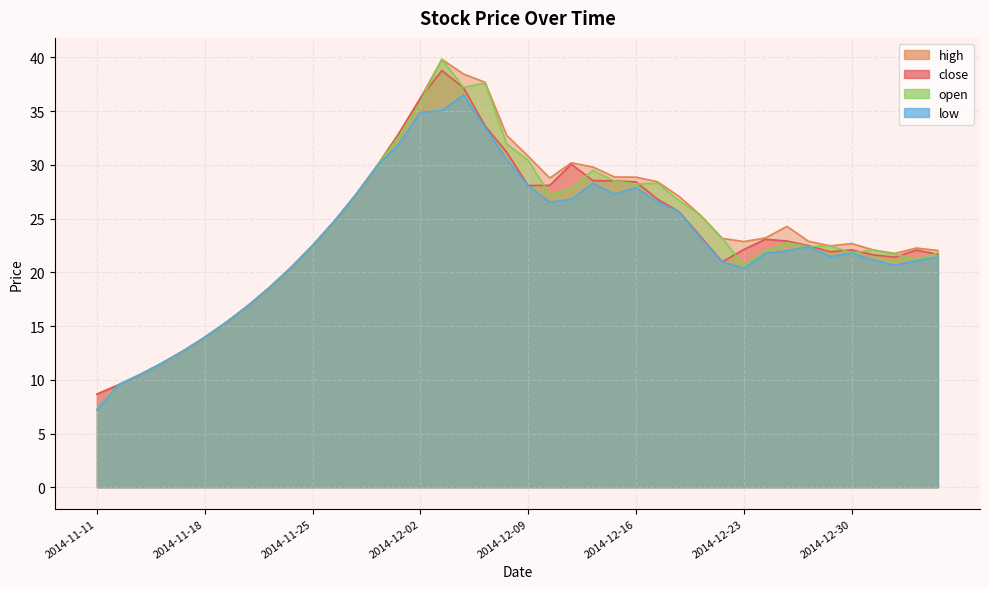

Reading left to right, extract all data points from this chart.

close: 8.7	9.5	10.5	11.5	12.7	13.9	15.3	16.9	18.6	20.4	22.5	24.7	27.2	29.9	32.9	36.2	38.8	37.2	33.6	31.2	28.1	28.1	30.1	28.5	28.5	28.4	26.8	25.6	23.3	21.0	22.1	23.1	22.9	22.5	21.9	22.1	21.6	21.4	22.1	21.7
high: 8.7	9.5	10.5	11.5	12.7	13.9	15.3	16.9	18.6	20.4	22.5	24.7	27.2	29.9	32.9	36.2	39.8	38.4	37.7	32.8	30.8	28.8	30.2	29.8	28.9	28.9	28.4	27.1	25.3	23.2	22.9	23.2	24.3	22.9	22.5	22.7	22.1	21.8	22.3	22.0
low: 7.2	9.5	10.5	11.5	12.7	13.9	15.3	16.9	18.6	20.4	22.5	24.7	27.2	29.9	31.9	34.9	35.0	36.5	33.5	30.5	28.1	26.5	26.8	28.3	27.3	27.9	26.5	25.6	23.2	21.0	20.4	21.8	22.0	22.4	21.5	21.8	21.1	20.7	21.1	21.4
open: 7.2	9.5	10.5	11.5	12.7	13.9	15.3	16.9	18.6	20.4	22.5	24.7	27.2	29.9	32.6	35.8	39.8	37.2	37.6	31.9	30.4	27.2	27.8	29.5	28.5	28.2	28.3	26.7	25.3	23.2	20.6	22.0	22.8	22.4	22.5	21.8	22.1	21.7	21.2	21.8